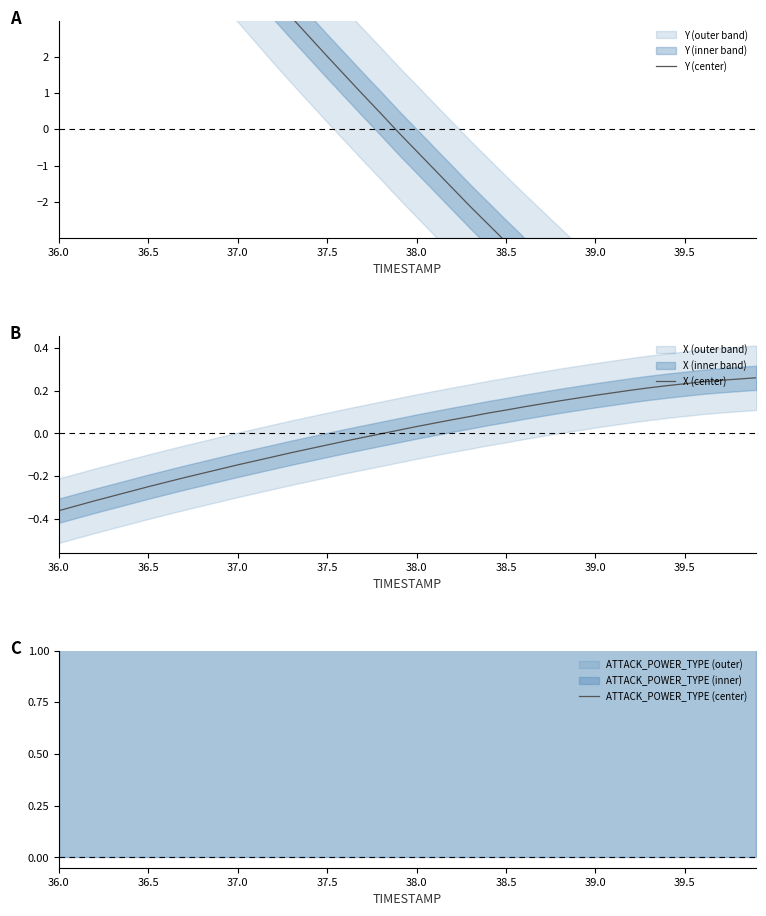

True or false: Y (center) has more than 1 points higher than both neighbors.

False